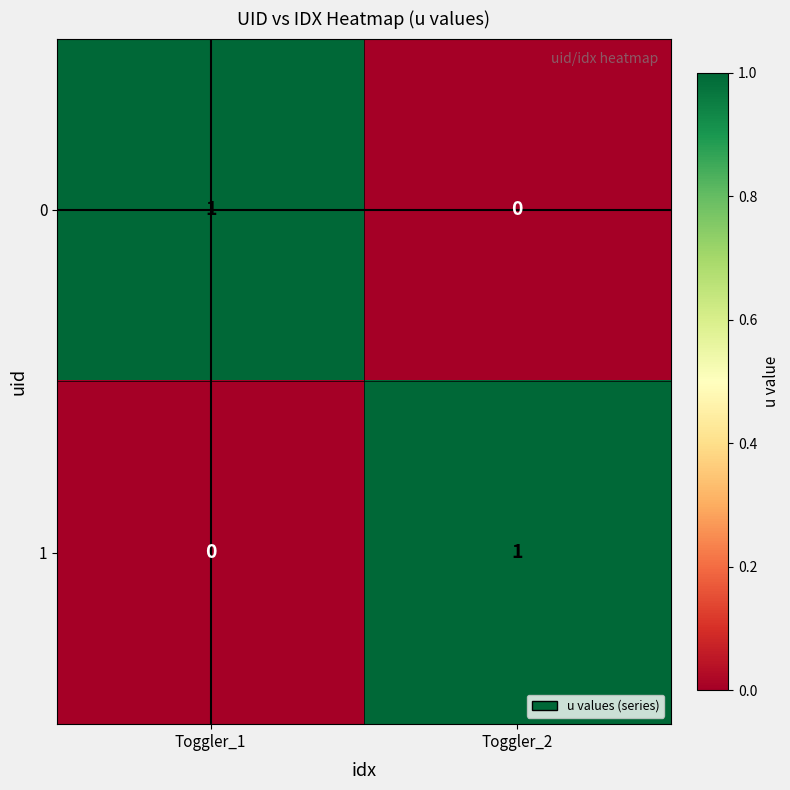

At Toggler_1, list the series in order from smallest to largest.

1, 0